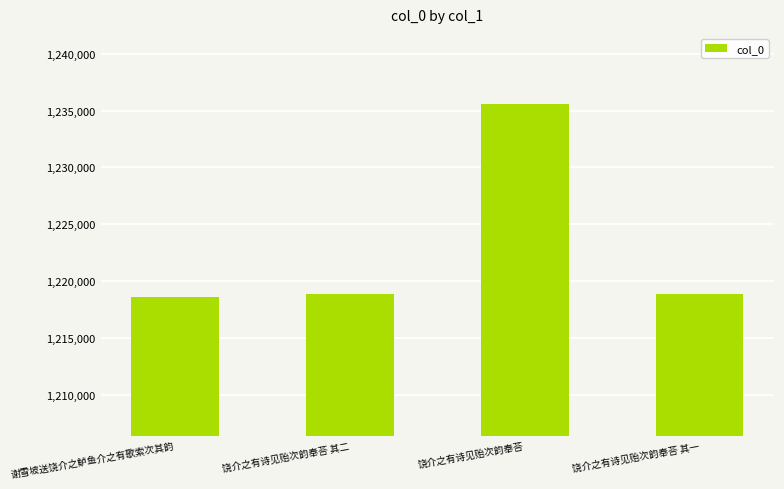

Does the chart contain stacked bars?

No